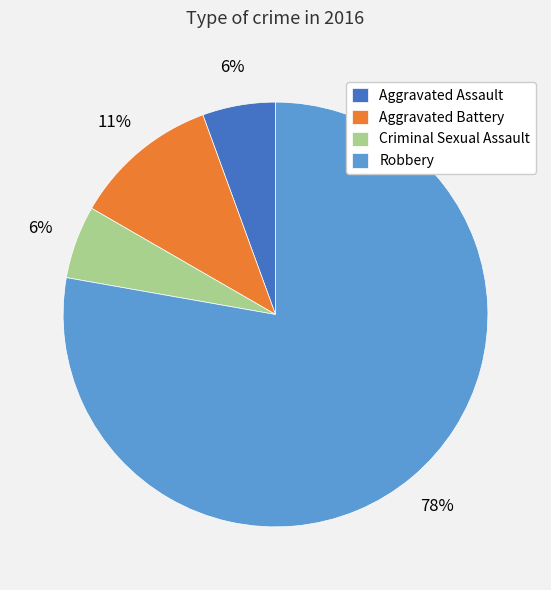

Between Criminal Sexual Assault and Aggravated Battery, which is larger?

Aggravated Battery